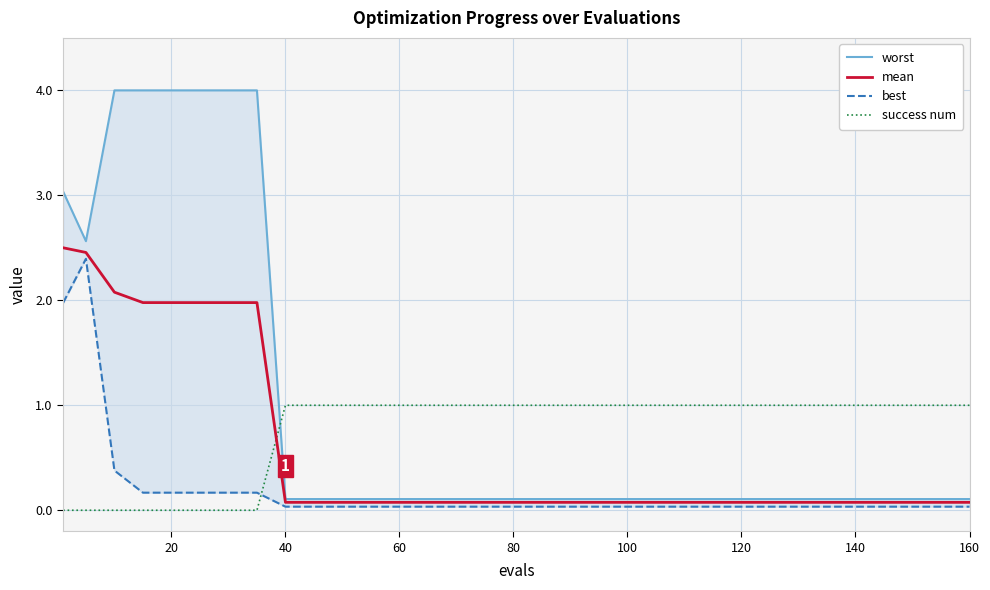

True or false: best and mean intersect in this chart.

False